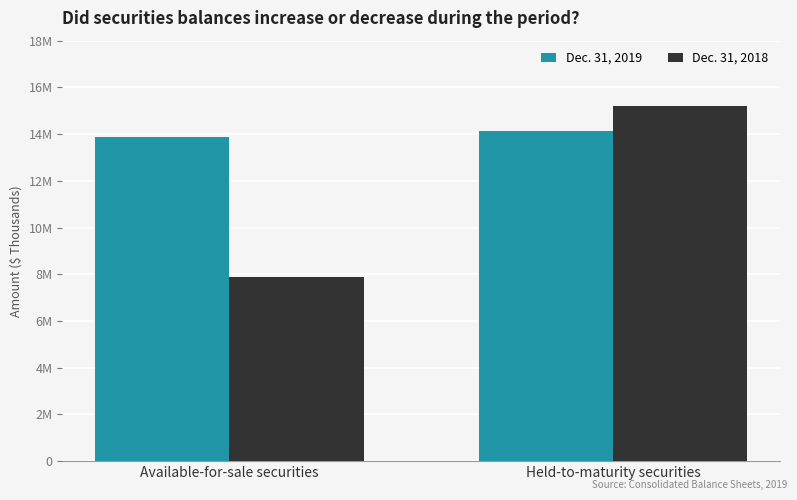

Rank the series by their maximum value, from lowest to highest.

Dec. 31, 2019, Dec. 31, 2018